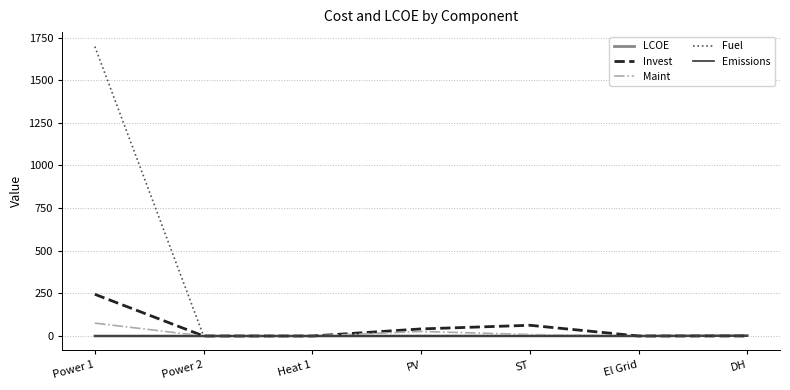

What is the average value of the Maint series?

15.8